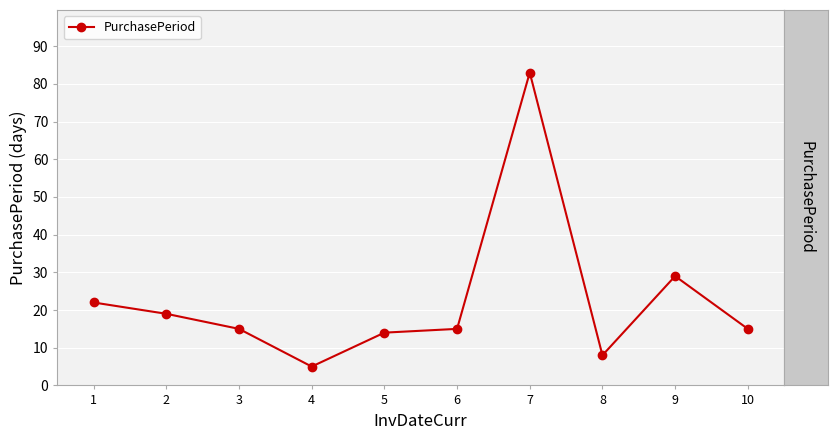

The chart shows a value of 8 at 8. True or false?

True